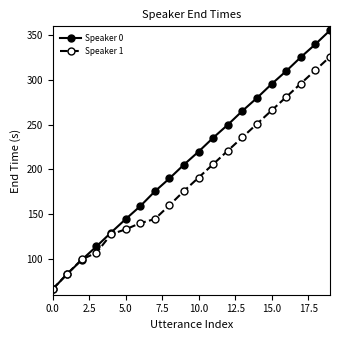

Which series has the largest total across all categories?

Speaker 0